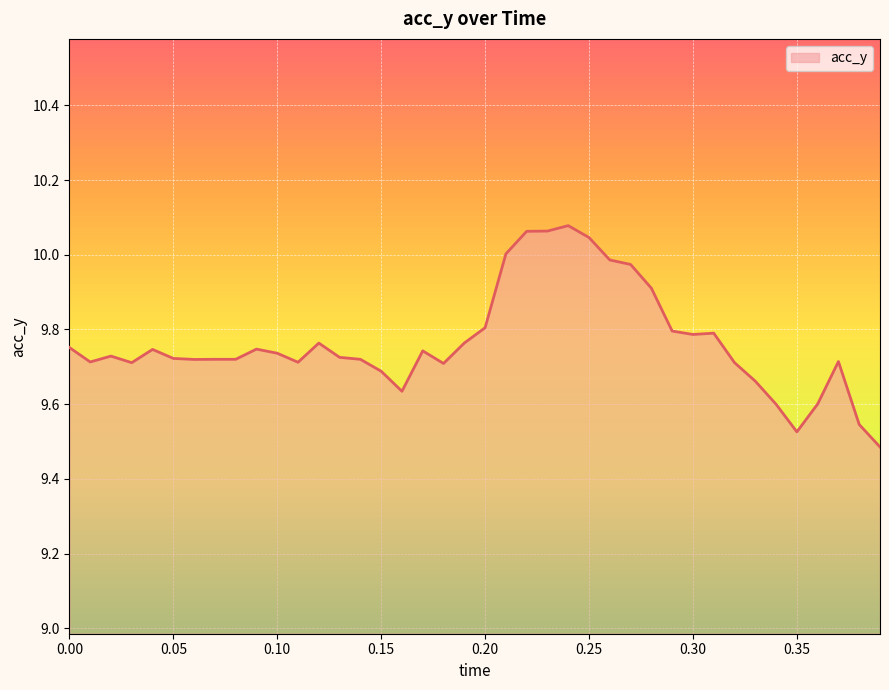

What is the difference between the maximum and minimum values?

0.6